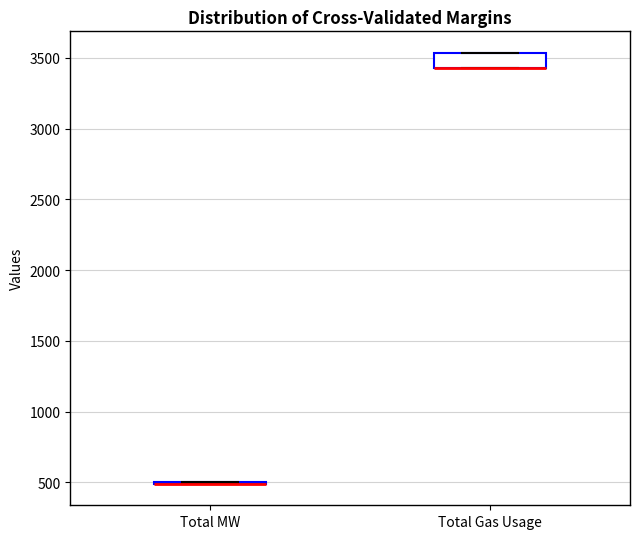

Reading left to right, read every box against the y-axis: the position of its median line, the range the box covers, and the ends of its whiskers. The values are not printed on the chart, so give them approximately, as read against the axis.

Total MW: box collapsed to a line at 500, whiskers 500 to 500
Total Gas Usage: median 3450 (drawn on the box's lower edge), box 3450 to 3550, whiskers 3450 to 3550